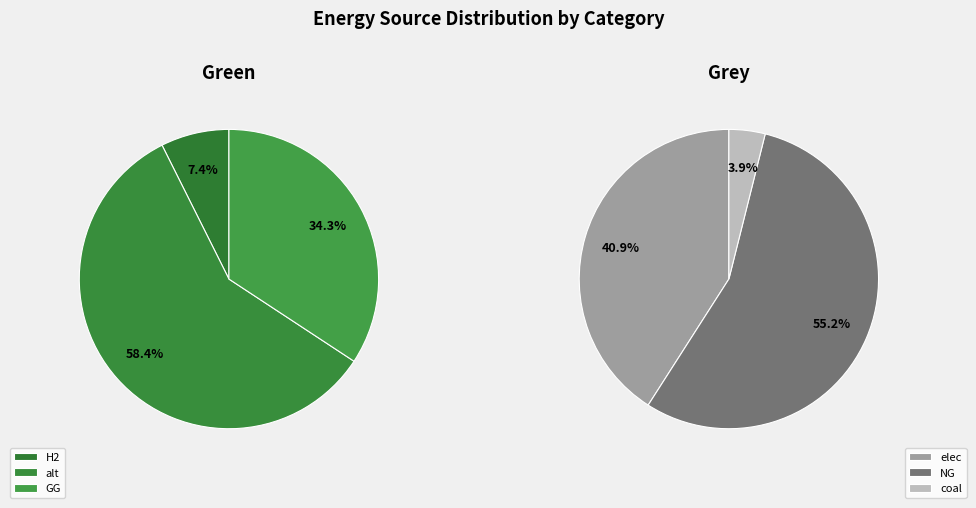

Which category accounts for the majority?

alt